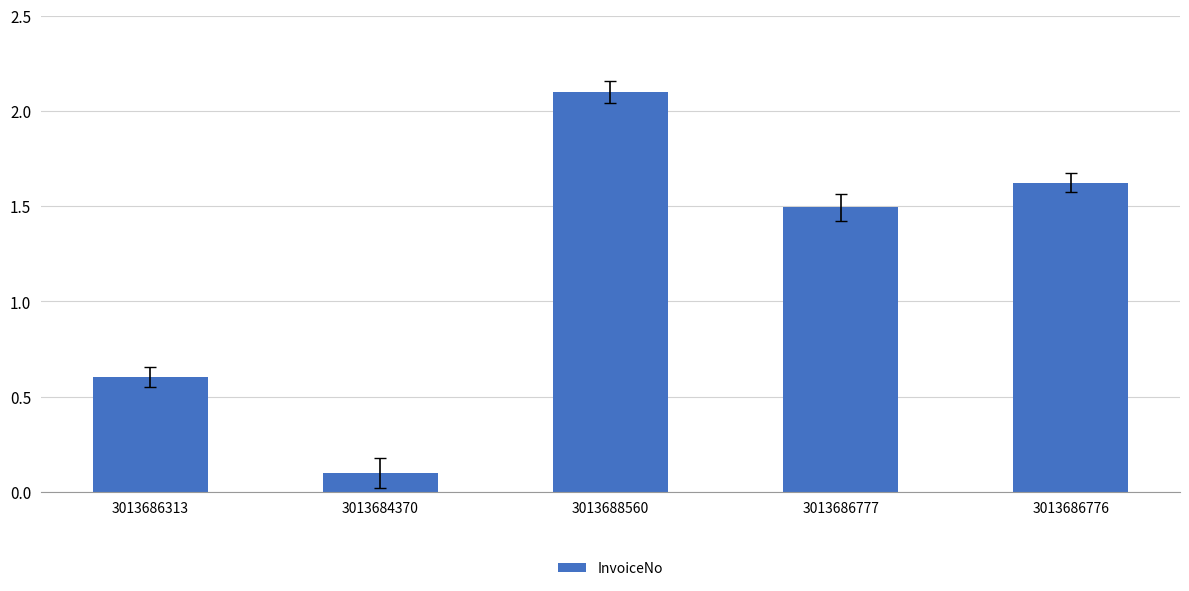

Rank the categories by value from highest to lowest.

3013688560, 3013686776, 3013686777, 3013686313, 3013684370